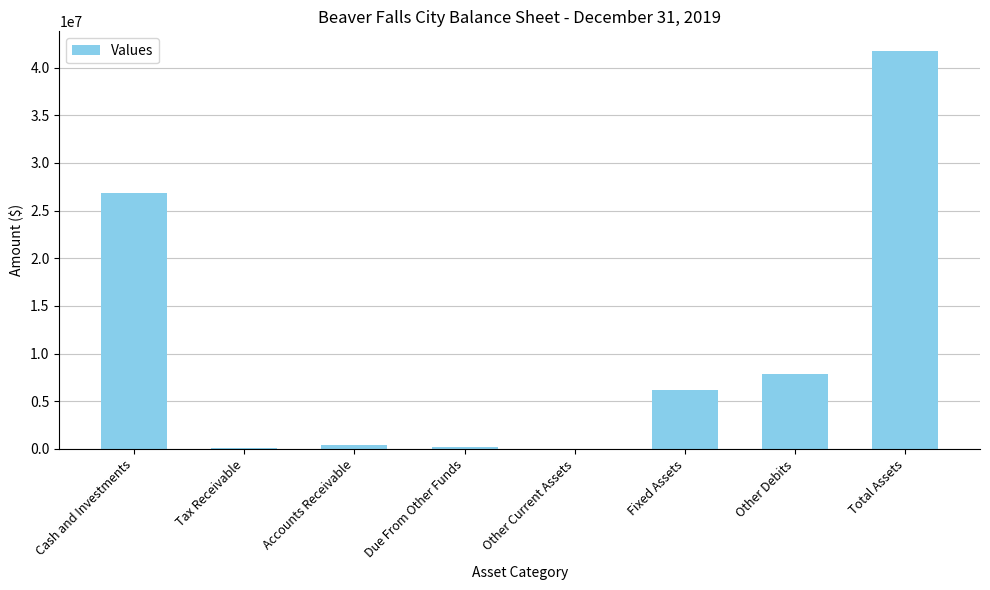

What is the sum of the values at Fixed Assets and Cash and Investments?

33058917